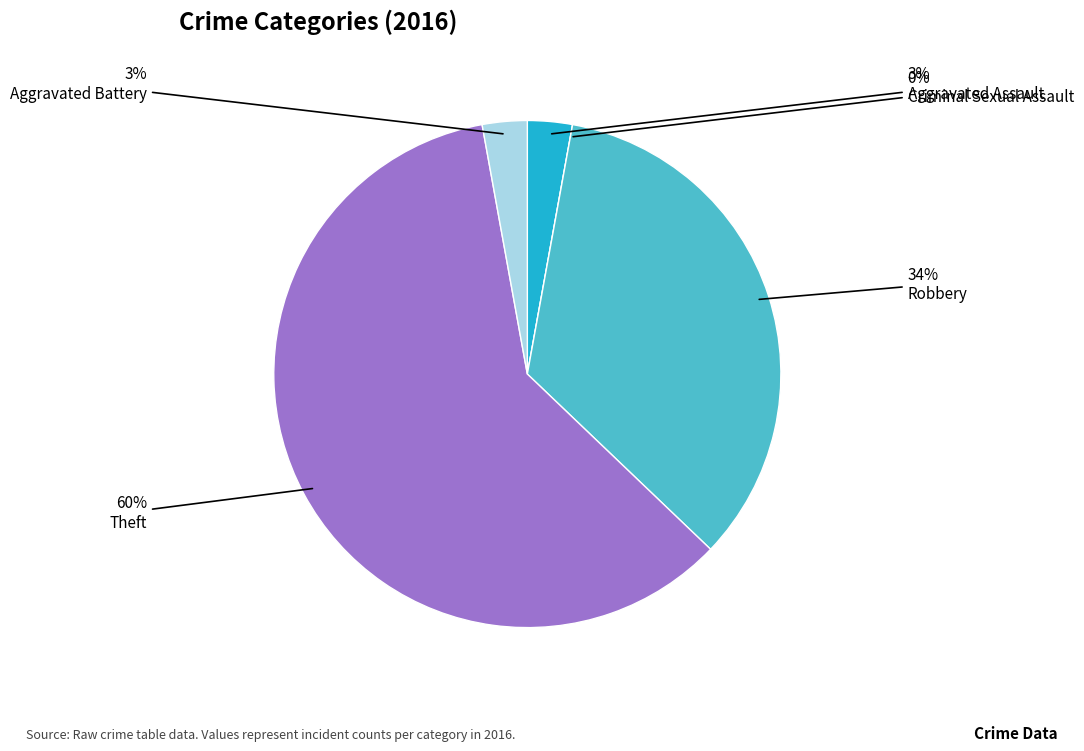

How many slices are in this pie chart?

5